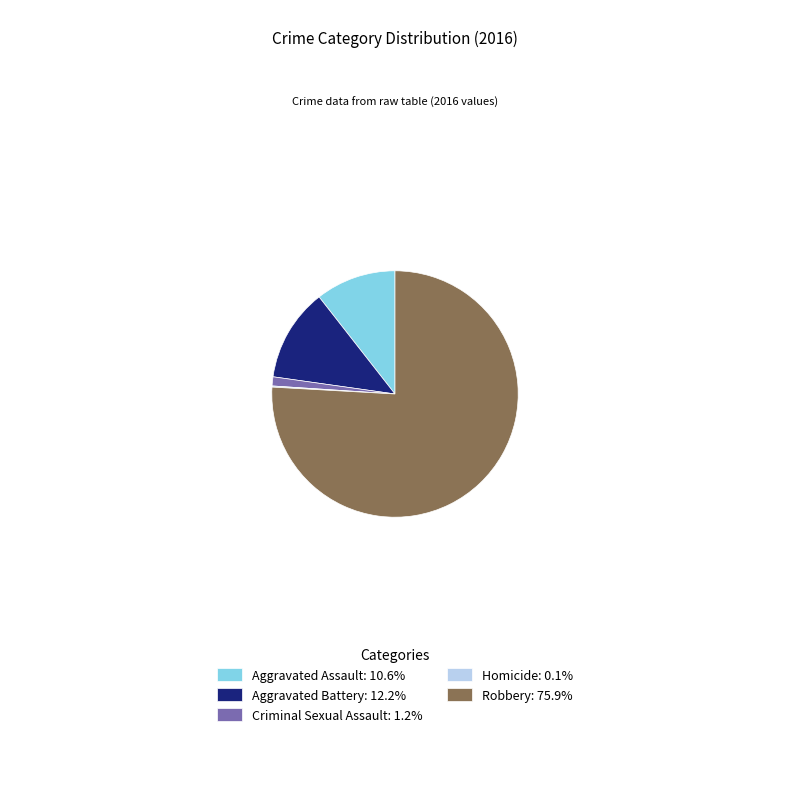

Which has a higher value, Aggravated Assault or Aggravated Battery?

Aggravated Battery